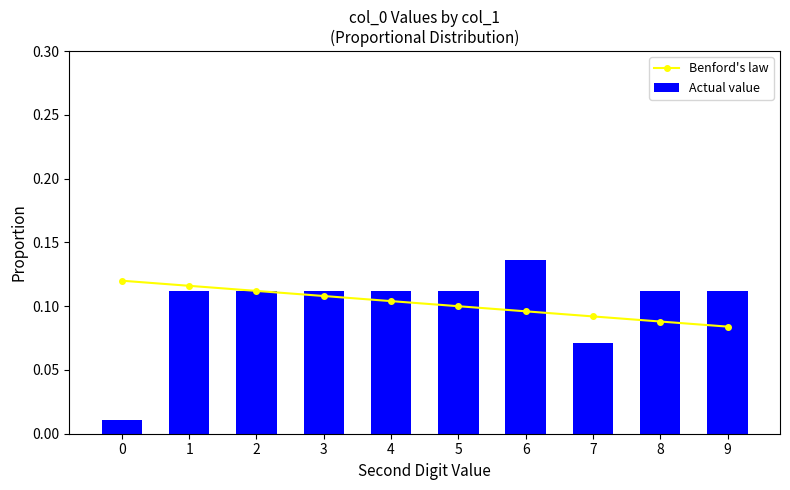

Between 3 and 9, which series saw the biggest shift?

Benford's law